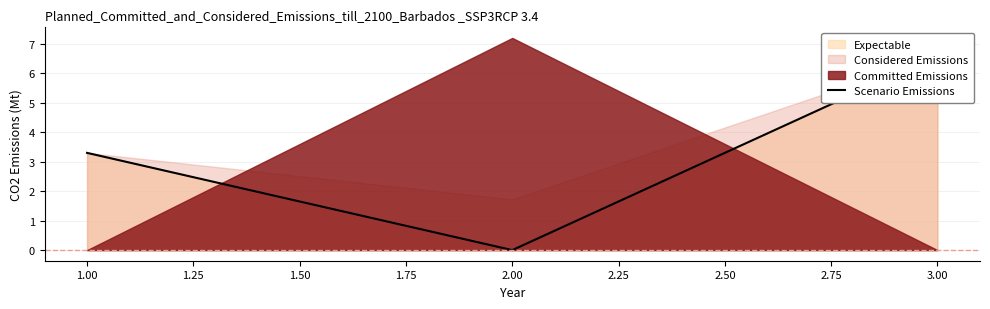

Which label corresponds to the smallest value in the chart?

2.00